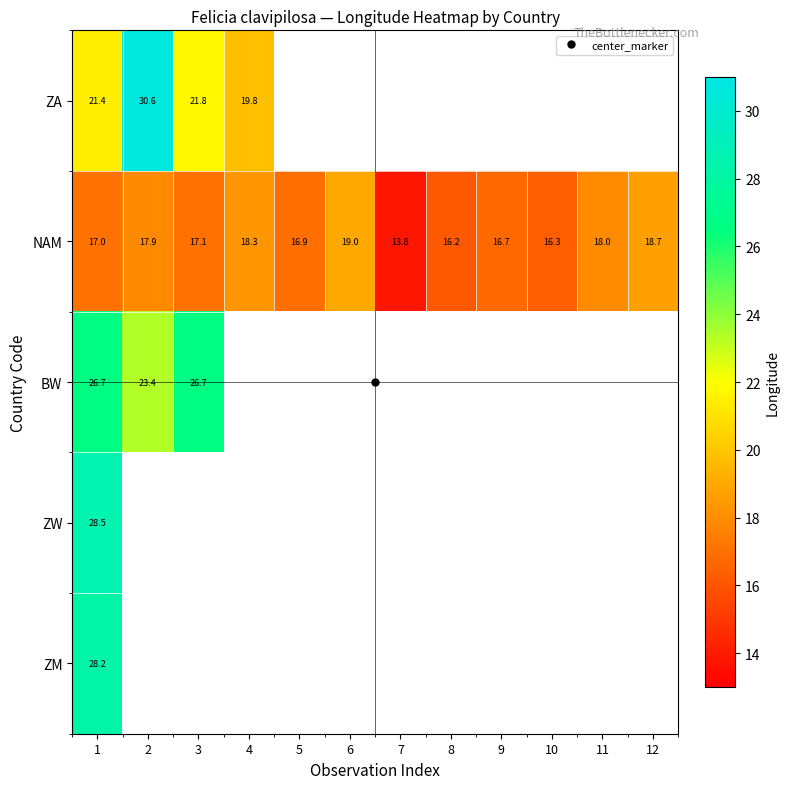

What is the greatest value displayed?

30.6